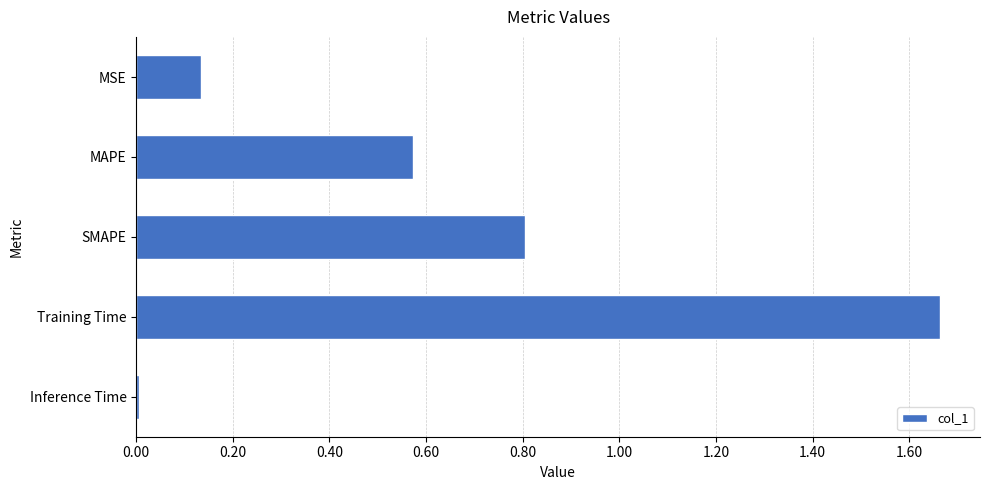

Count the number of data series in this chart.

1